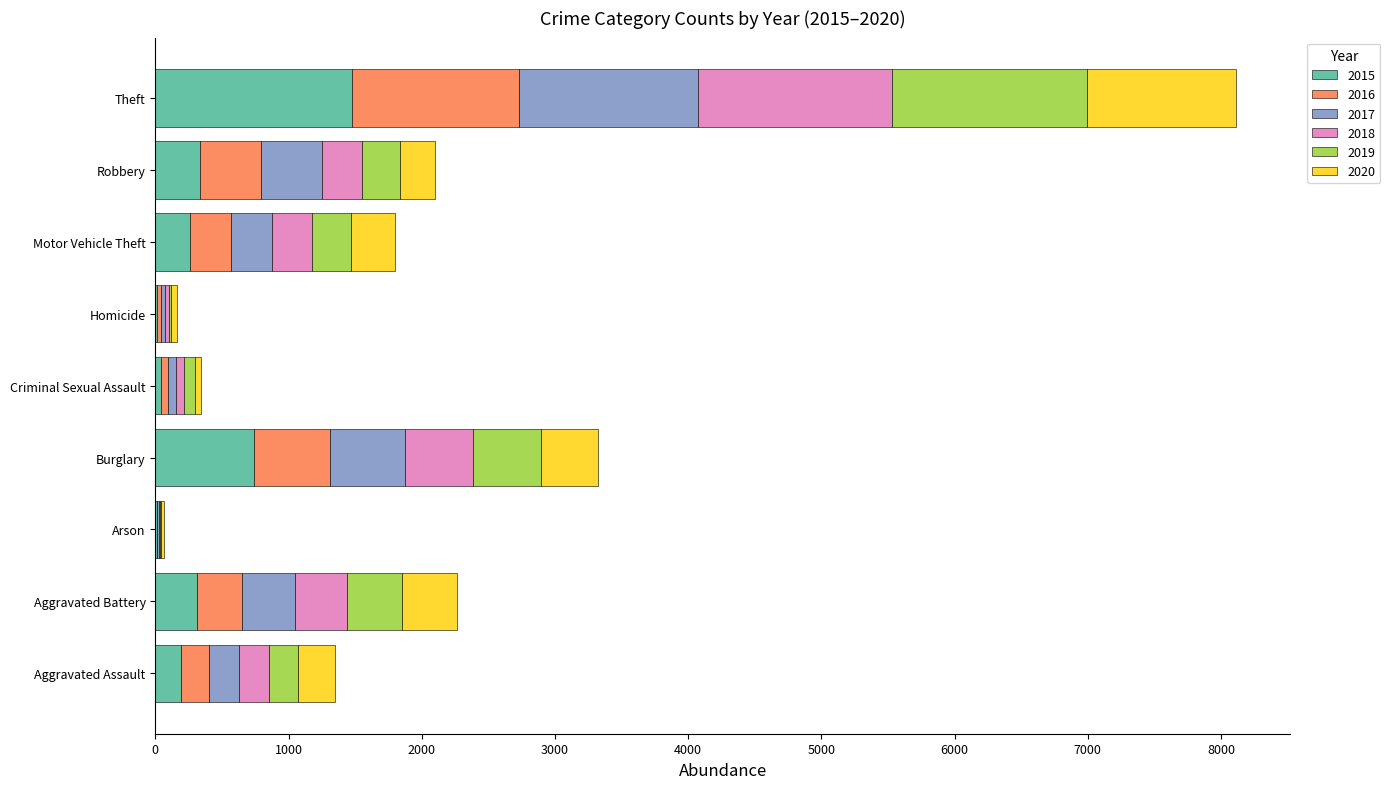

Count the number of data series in this chart.

6